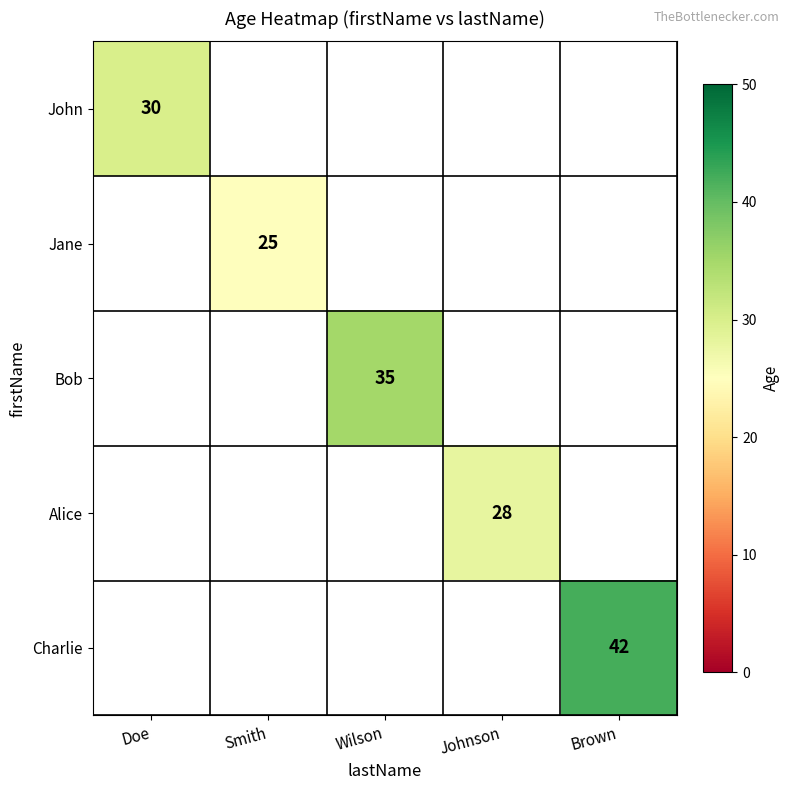

How many positive values does the Jane series have?

1